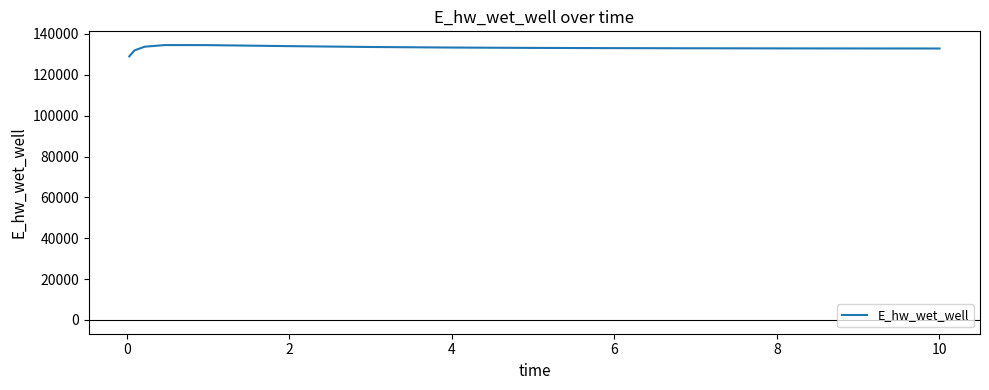

How many lines are shown in the chart?

1